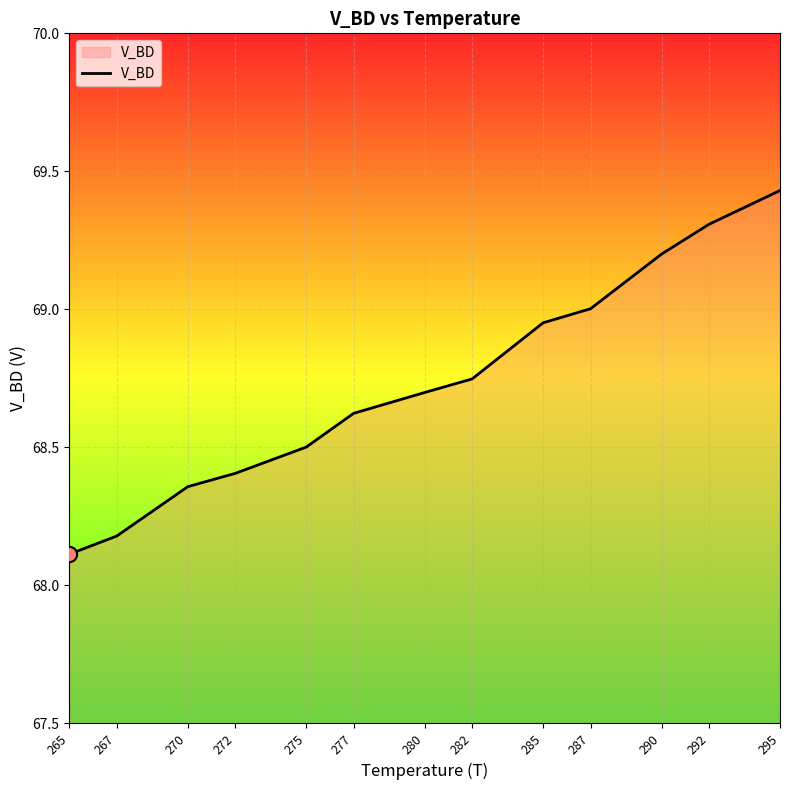

Approximately how many times larger is the value at 275 compared to 287?

1.0